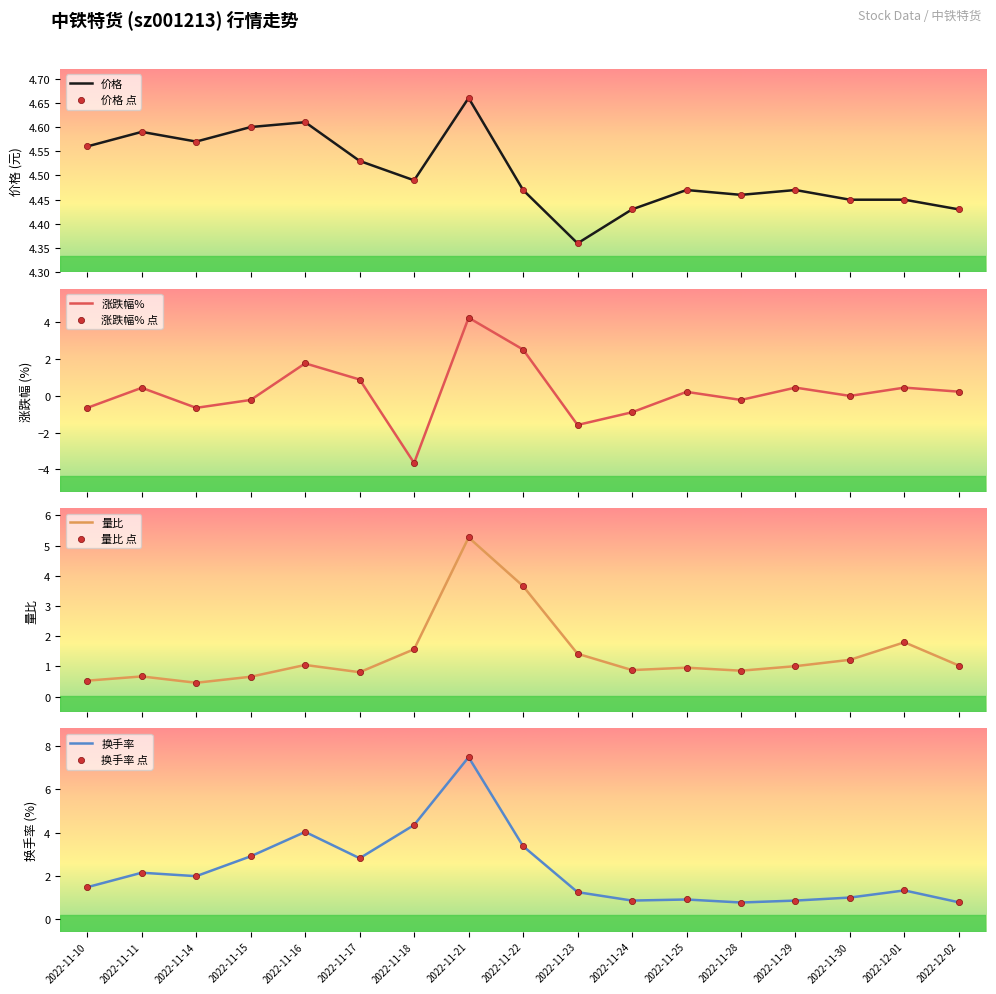

At how many categories does at least one series exceed 4?

17